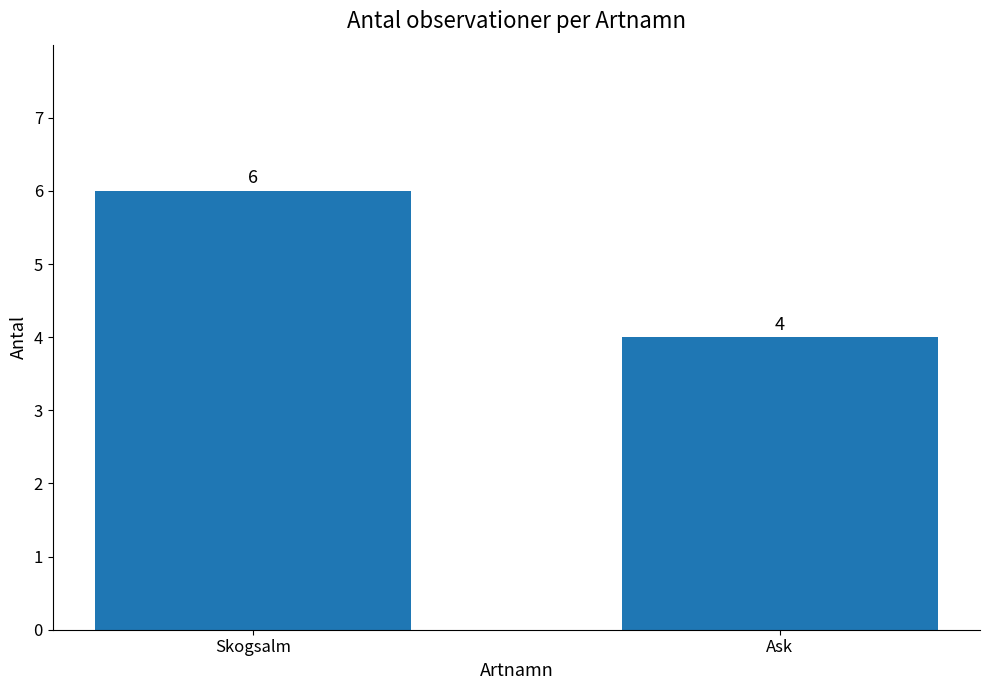

What is the label of the 1st bar from the right?

Ask